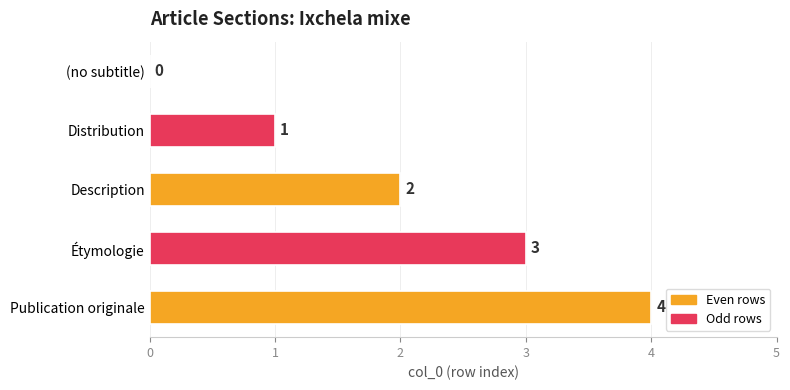

Are the bars horizontal?

Yes